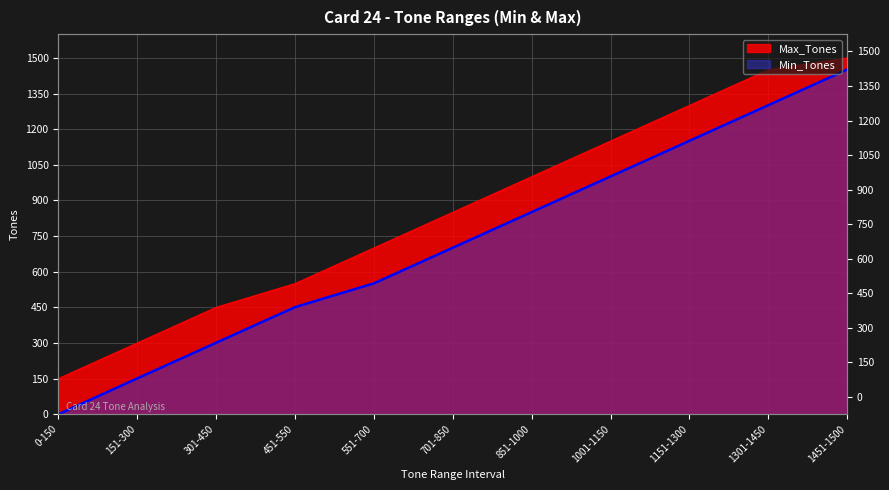

What is the average value of the Max_Tones series?

855